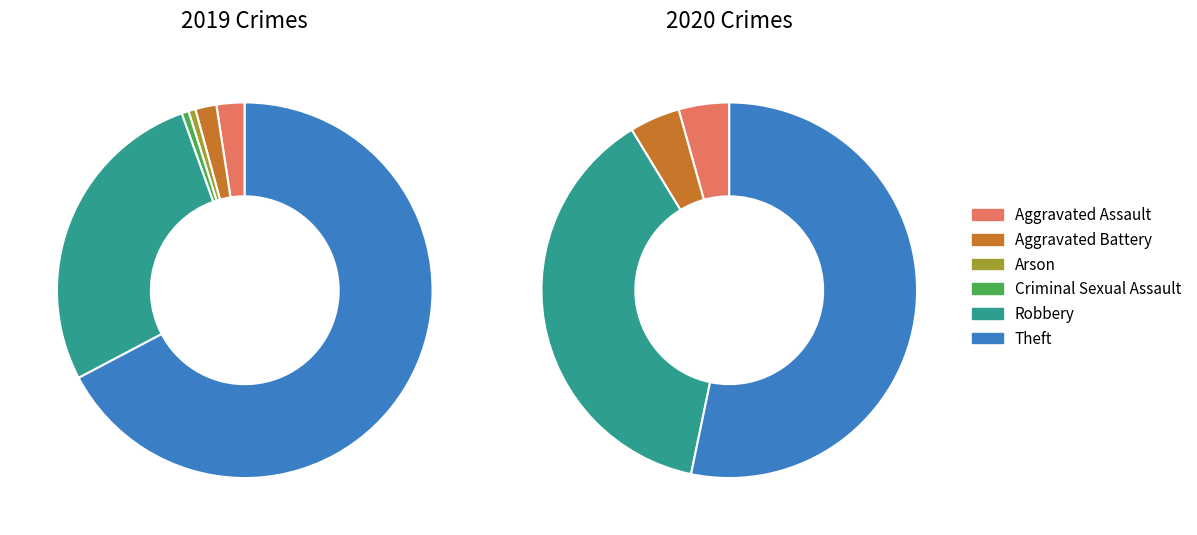

The 2 slice represents 1% of the pie. True or false?

True